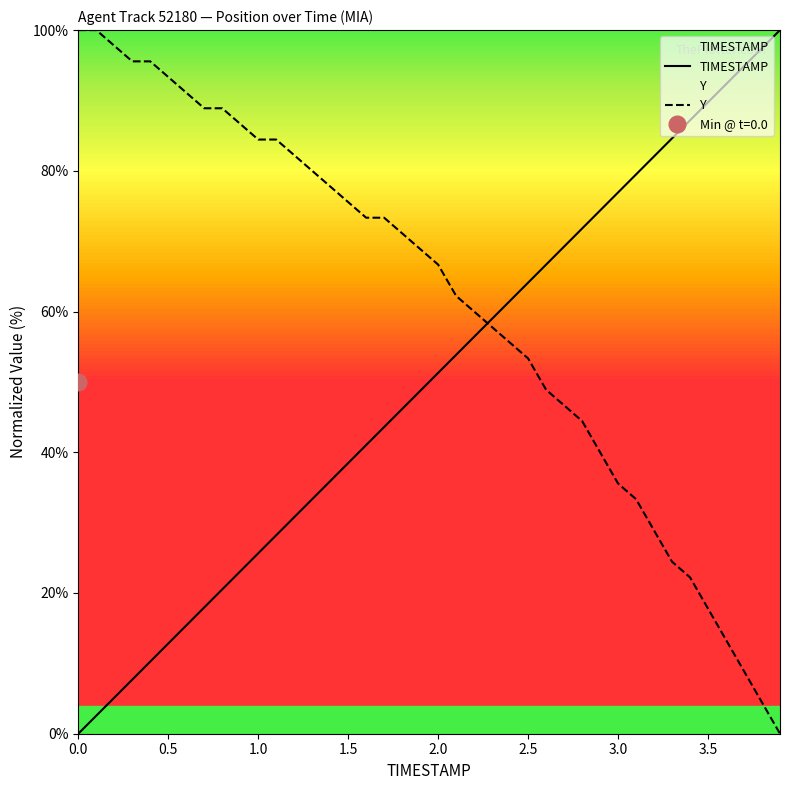

What are all the series names shown in the legend?

TIMESTAMP, Y